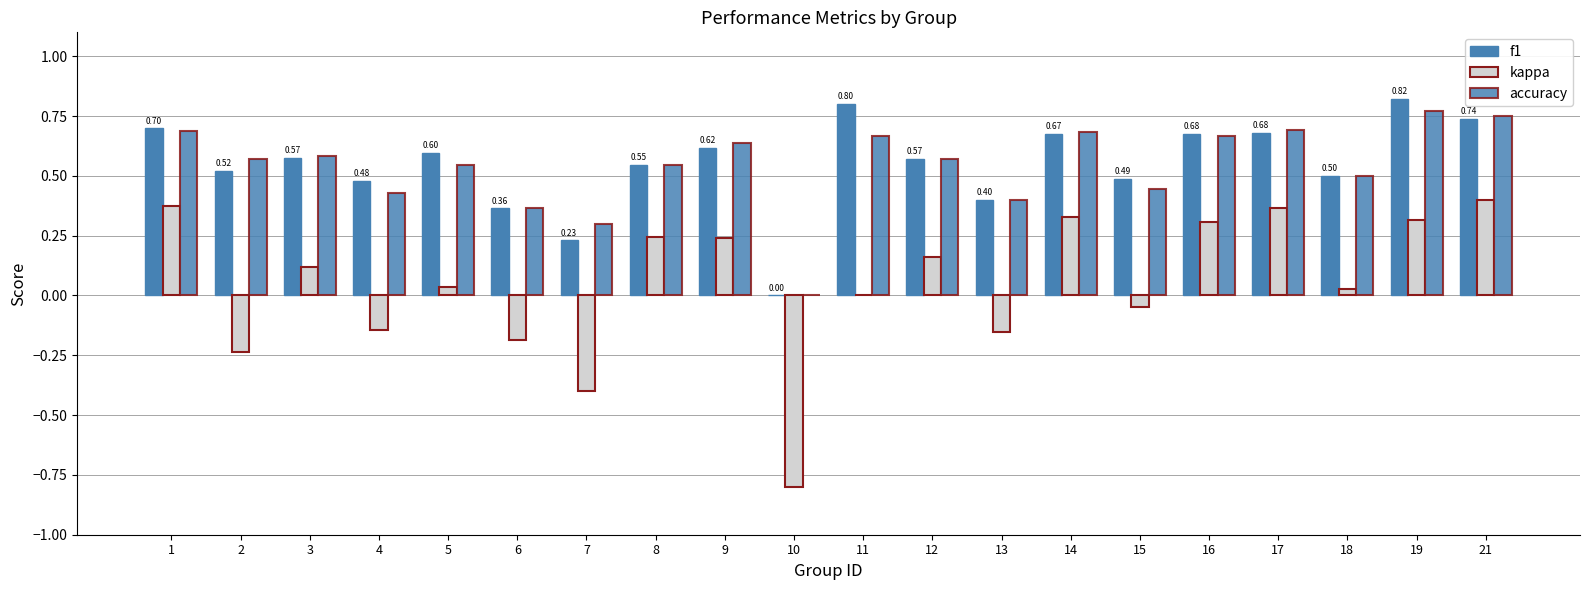

Count the number of categories in the chart.

20